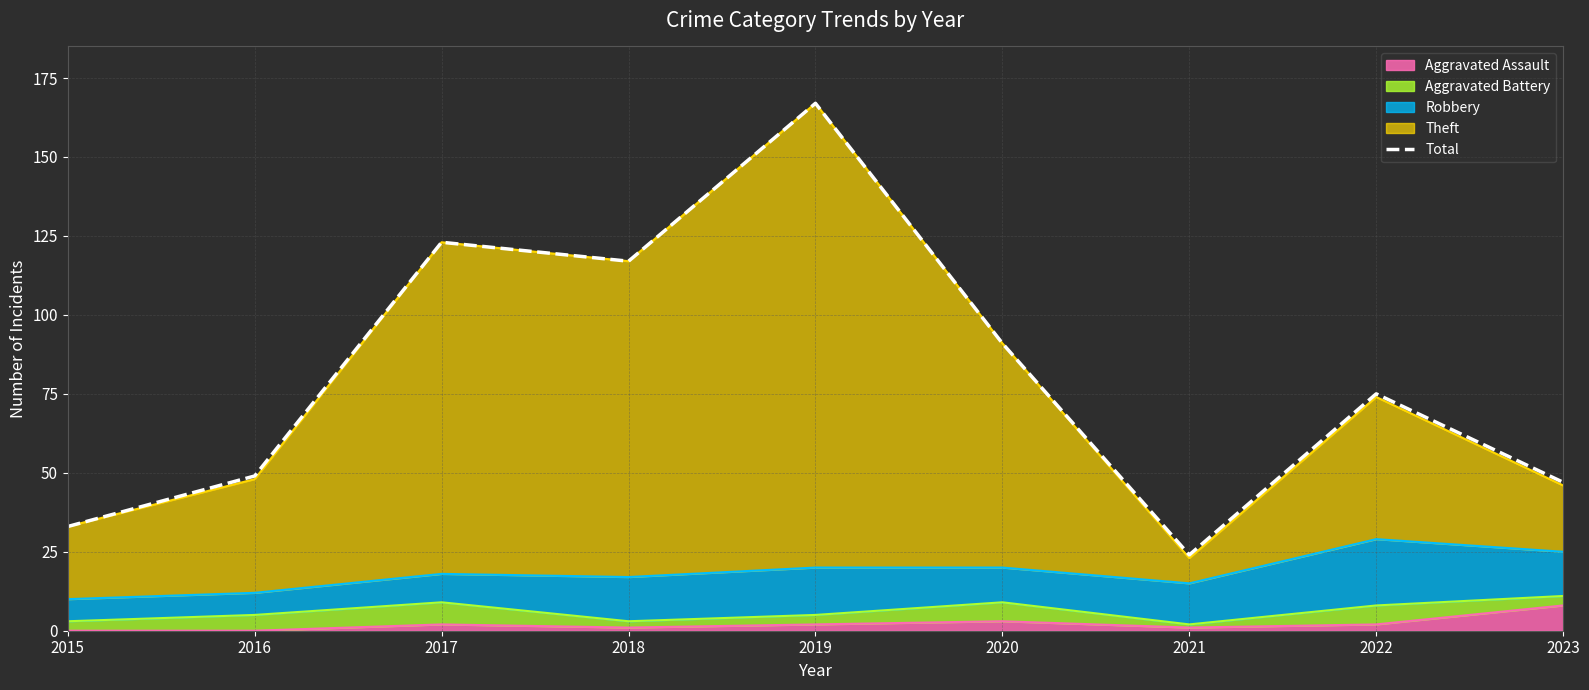

At which category does the data reach its first local valley?

2018